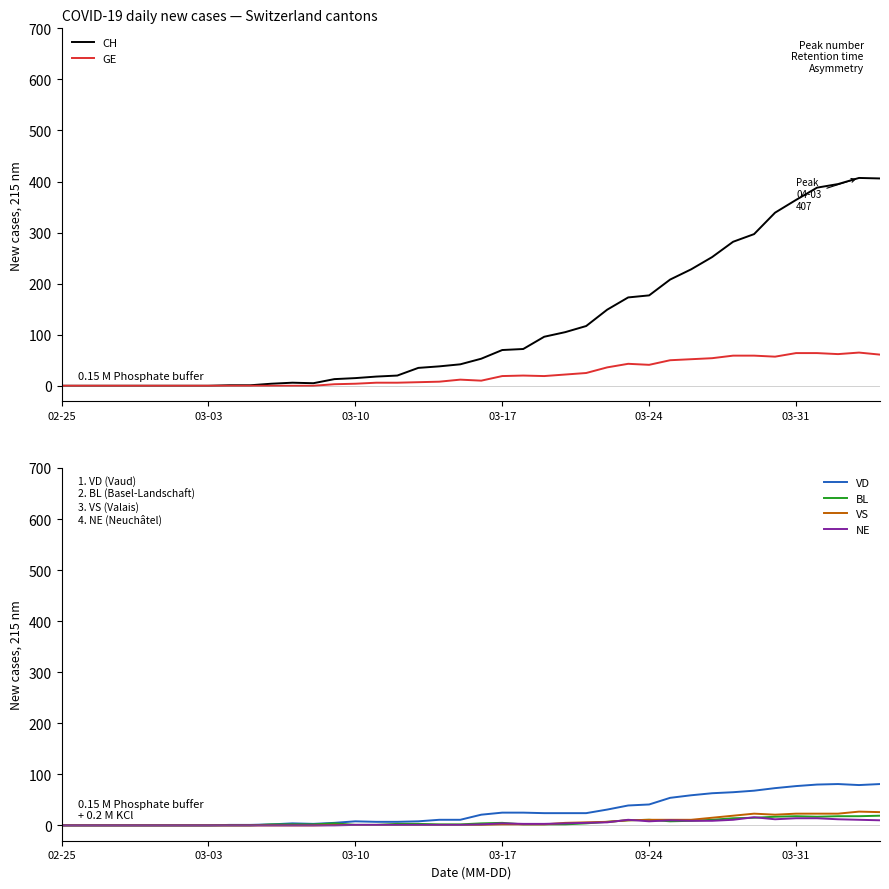

Does the chart have visible grid lines?

No